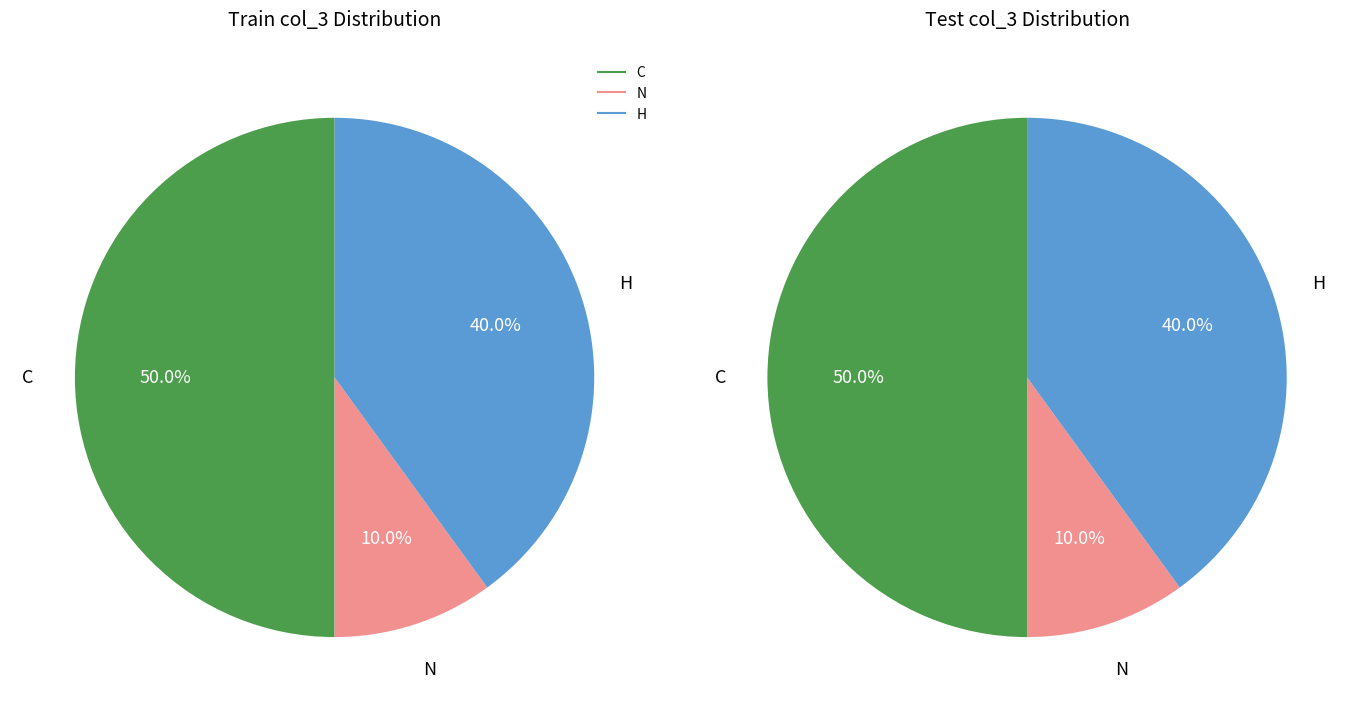

To the nearest percent, what portion does H represent?

40%